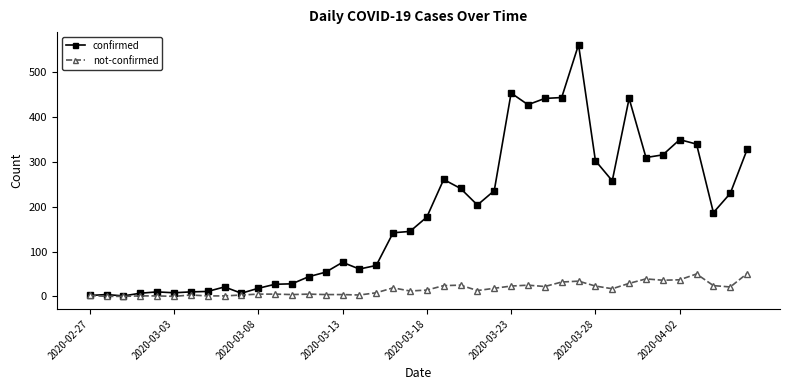

Which series has the widest spread of values?

confirmed